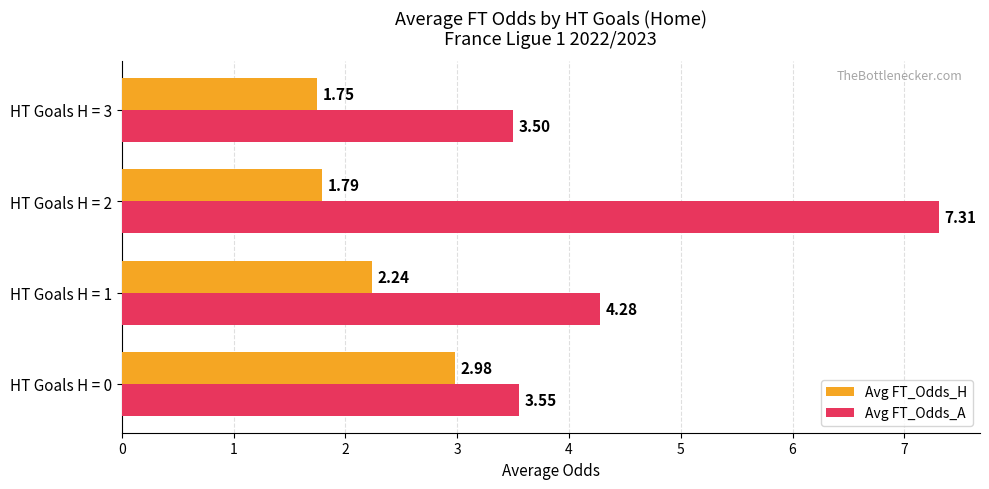

What is the difference between the maximum and minimum values in the Avg FT_Odds_A series?

3.8